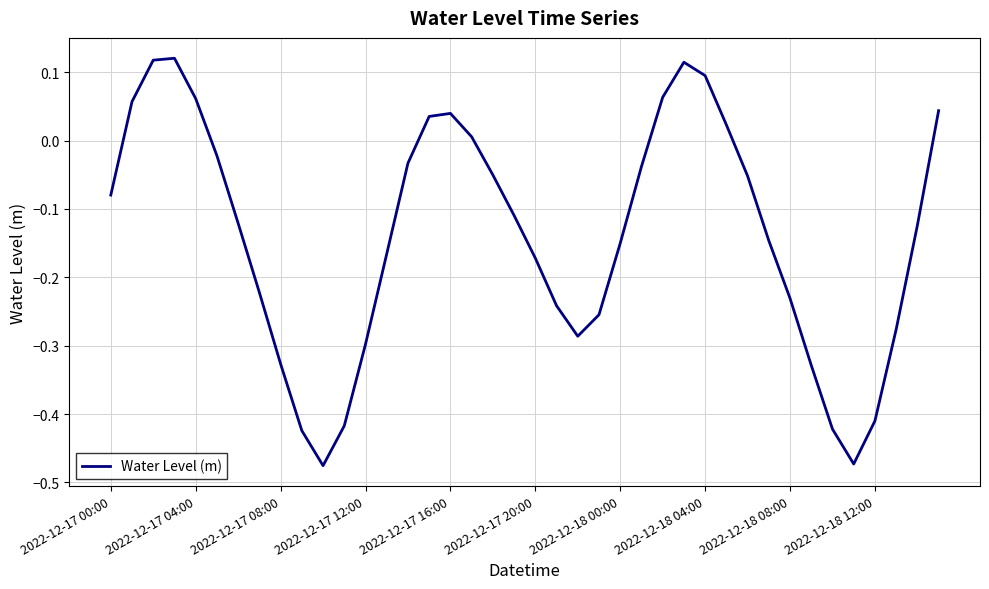

What is the sum of all values?

-5.6